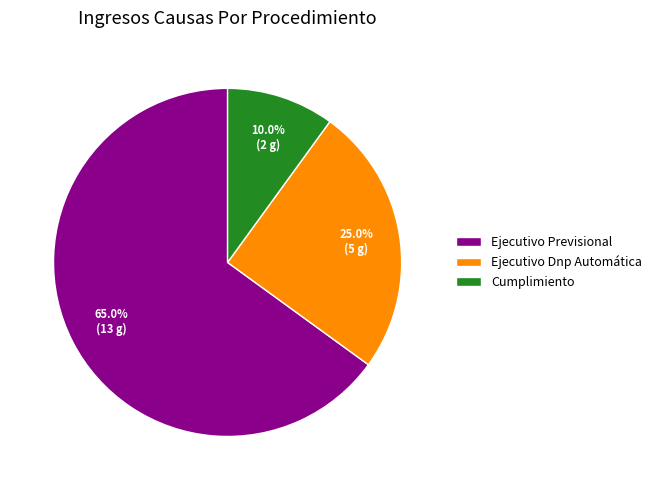

How many segments does this pie chart have?

3